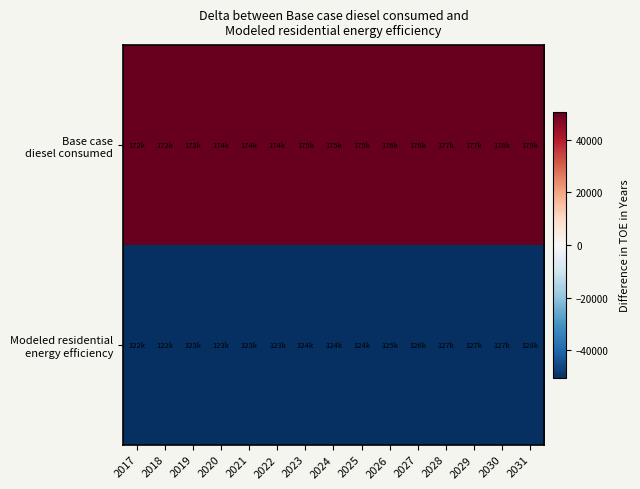

Between 2025 and 2017, which is larger?

2025